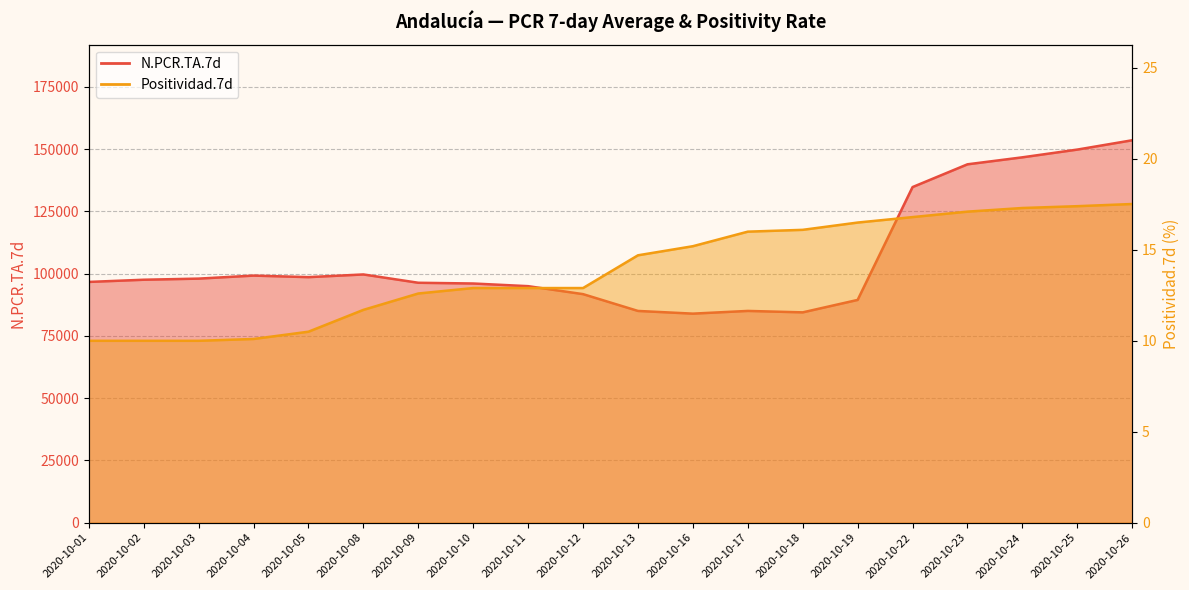

At which category does N.PCR.TA.7d reach its first local peak?

2020-10-04